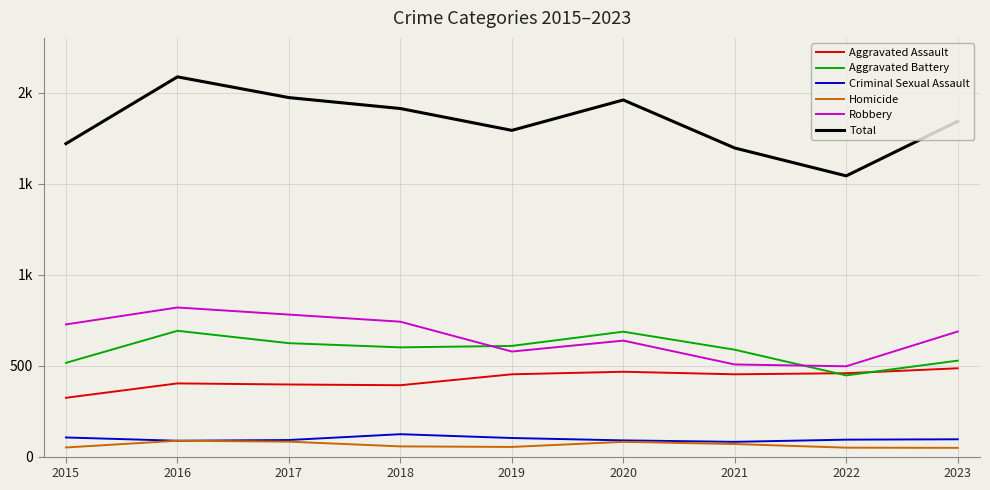

What is the average value of the Aggravated Assault series?

425